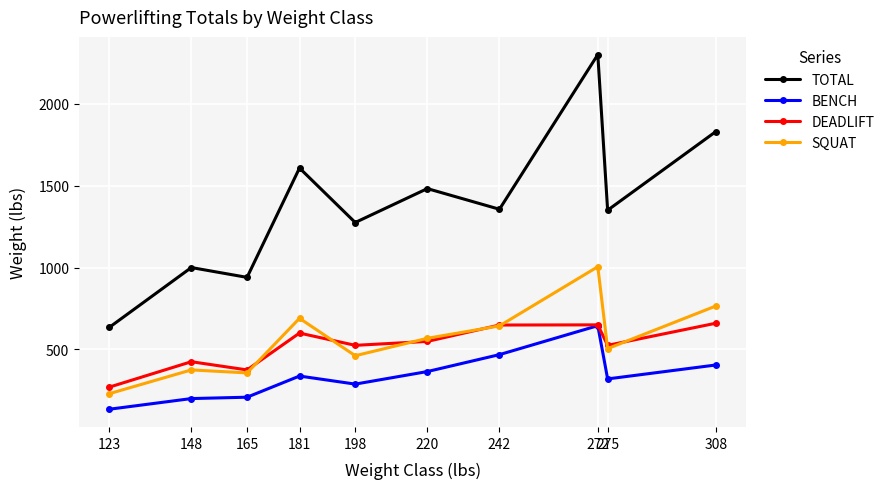

What is the difference between the second highest and minimum values in the BENCH series?

333.3